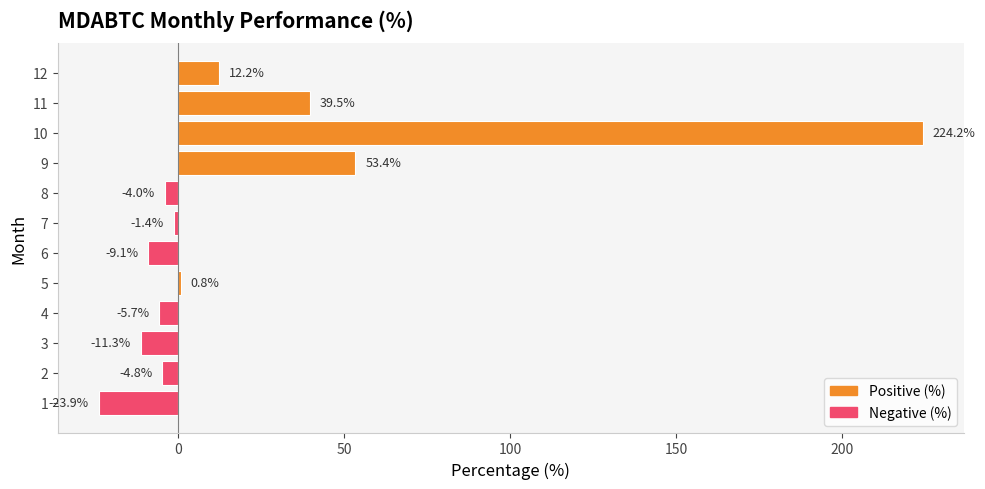

Reading bottom to top, extract all data points from this chart.

1=-23.9	2=-4.8	3=-11.3	4=-5.7	5=0.8	6=-9.1	7=-1.4	8=-4.0	9=53.4	10=224.2	11=39.5	12=12.2